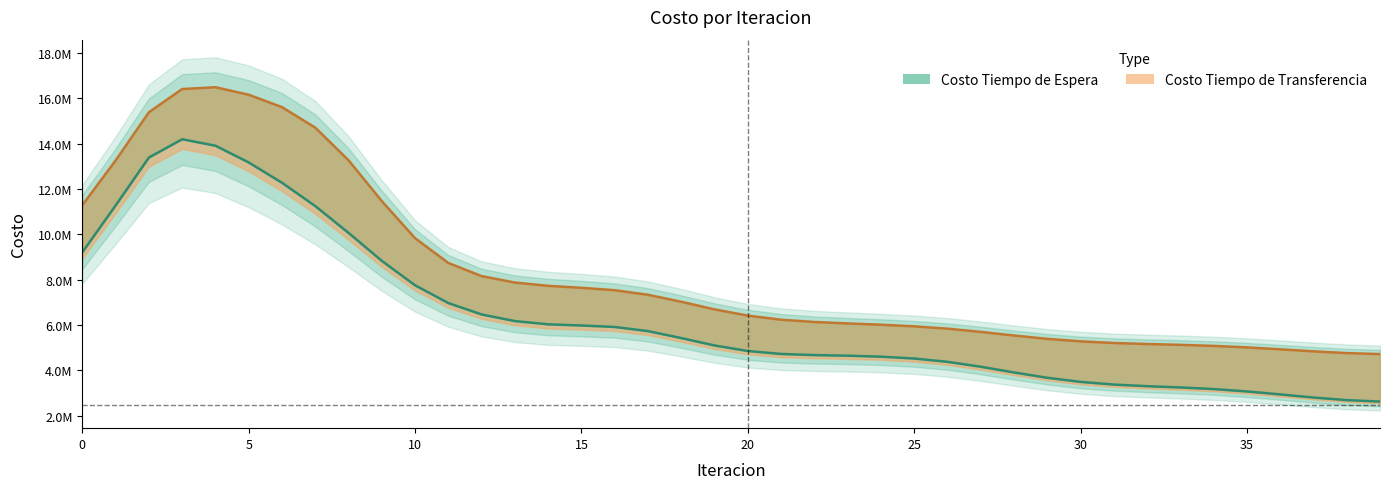

How many lines are shown in the chart?

2